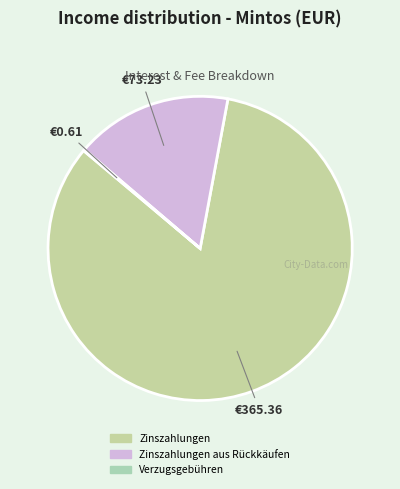

Which slice is the largest?

Zinszahlungen